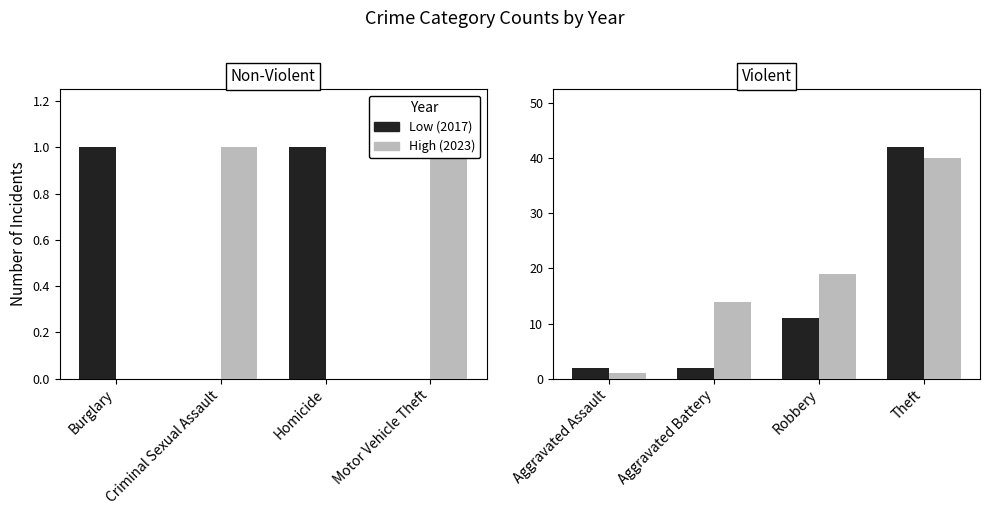

What is the value of the Low (2017) bar at the 2nd from the left?

2